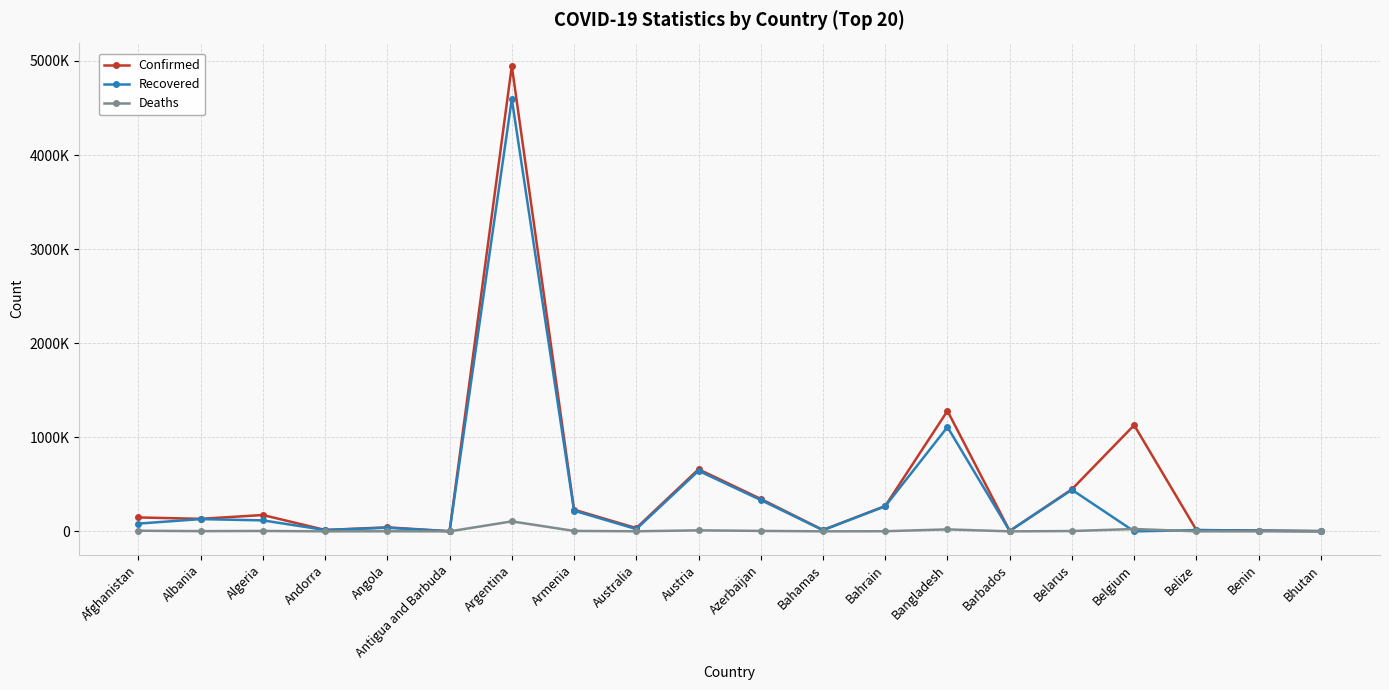

What is the lowest value of the Deaths series?

2